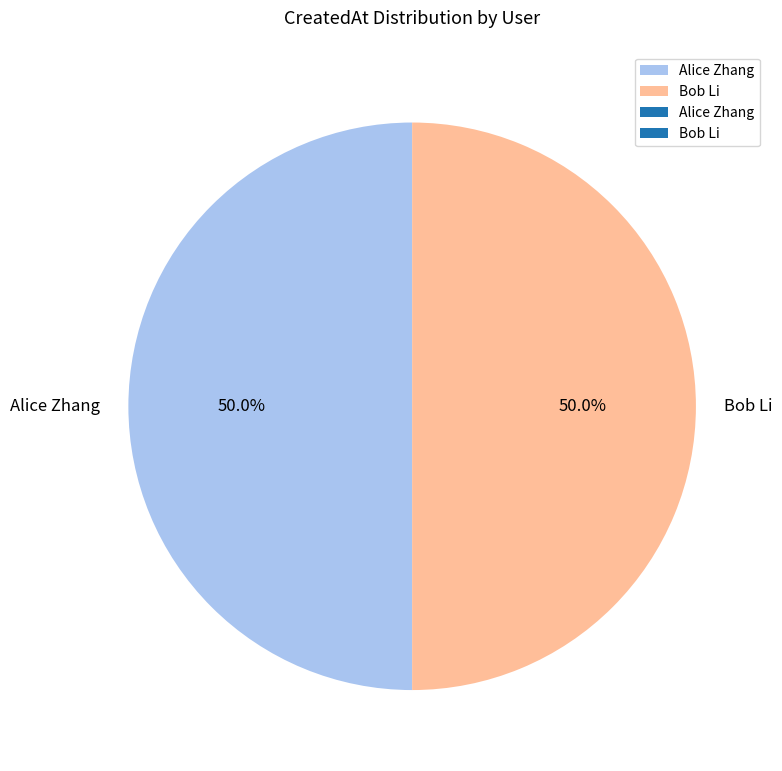

How many slices are in this pie chart?

2